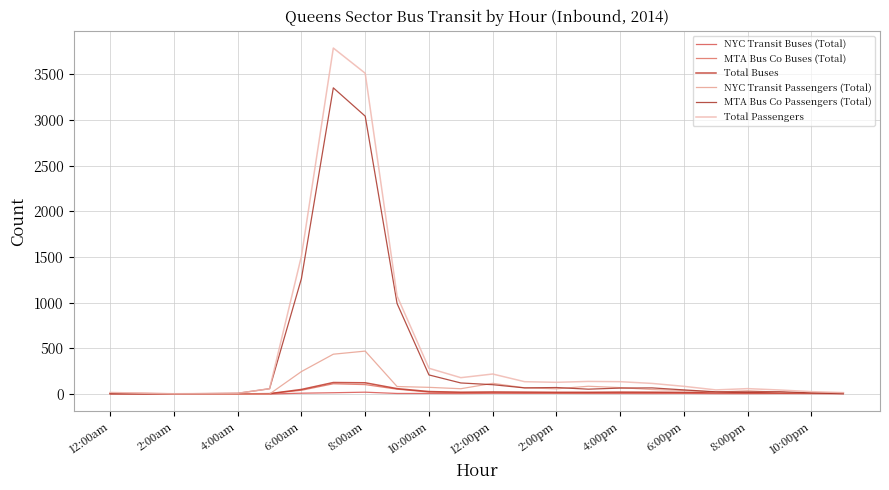

What is the sum of all Total Passengers values?

11591